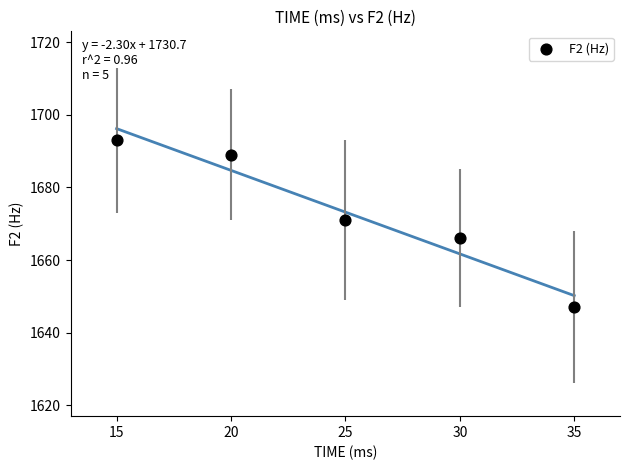

What is the average Y value?

1673